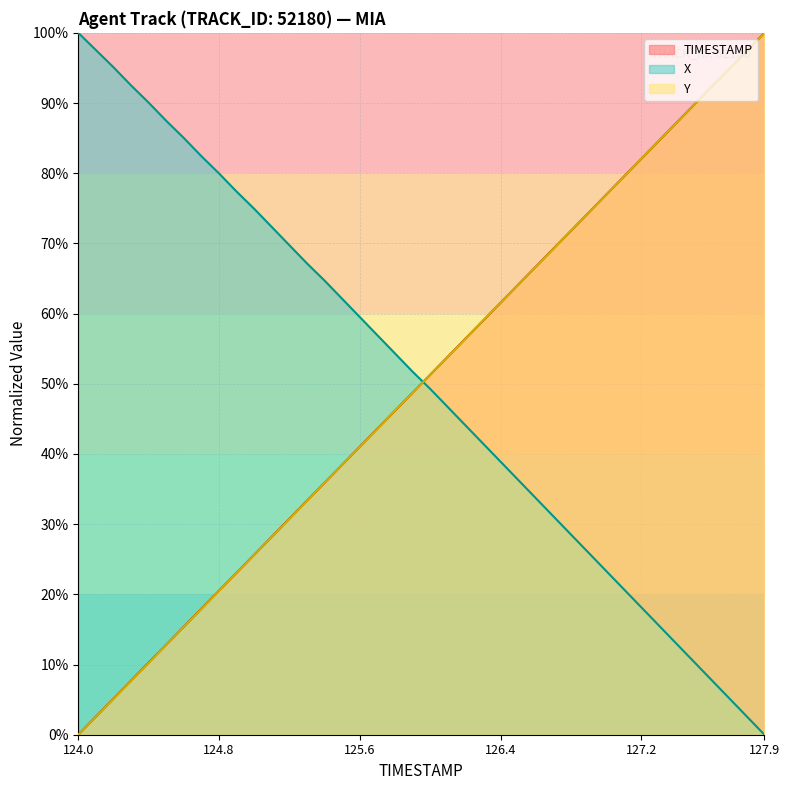

True or false: TIMESTAMP and Y cross at least once.

True